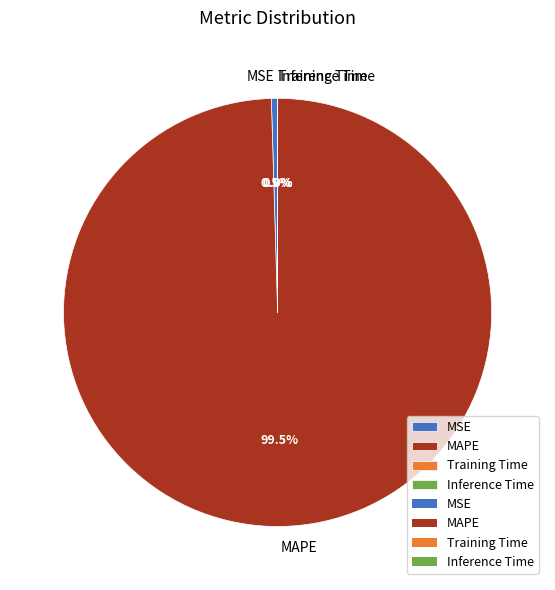

To the nearest percent, what is the average slice percentage?

25%